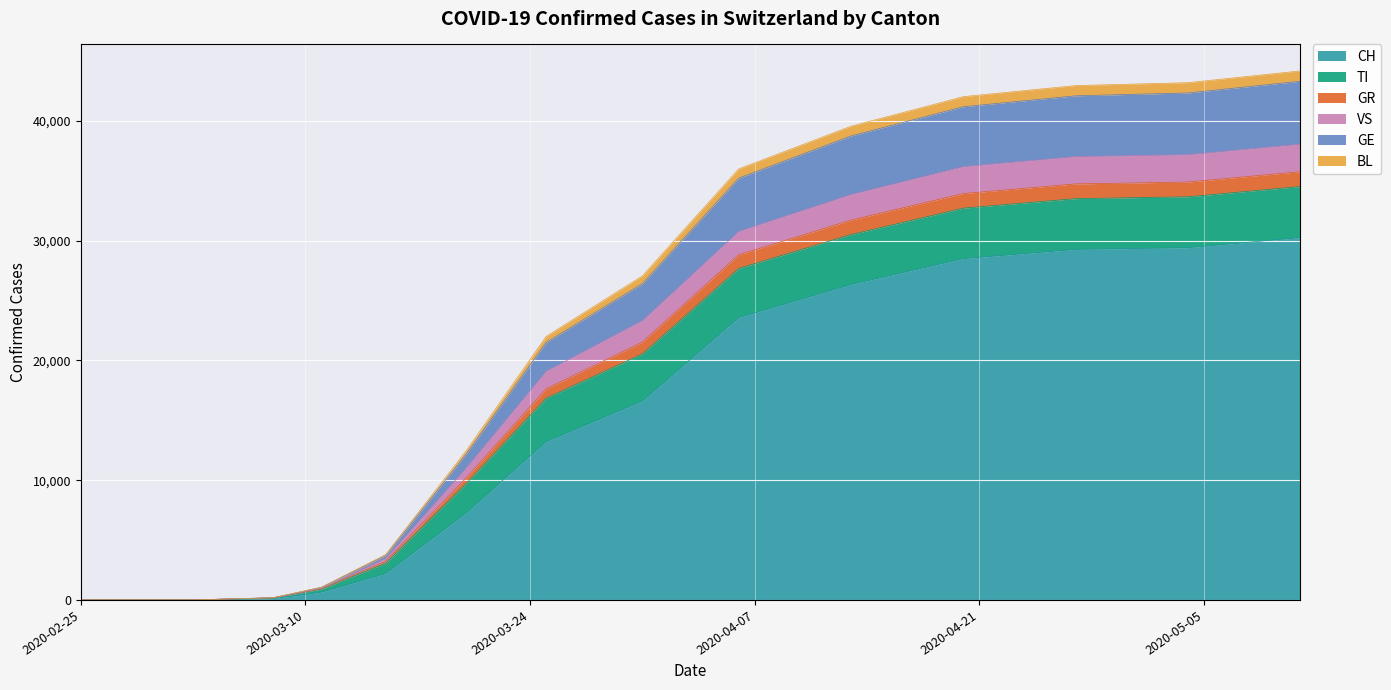

What is the maximum value for CH?

30251